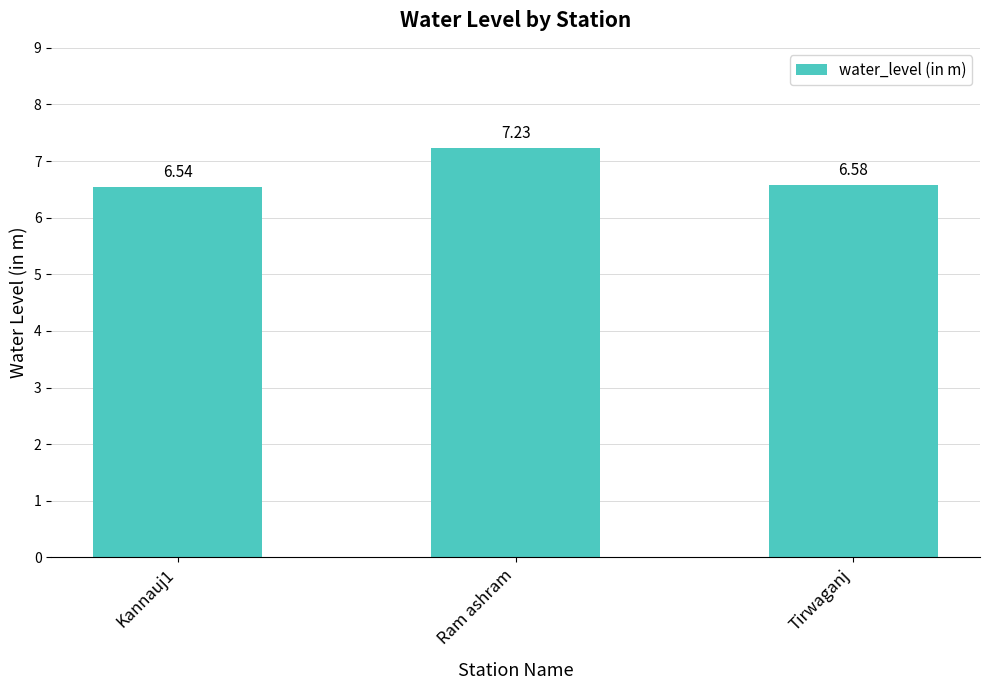

Does the chart contain any negative values?

No